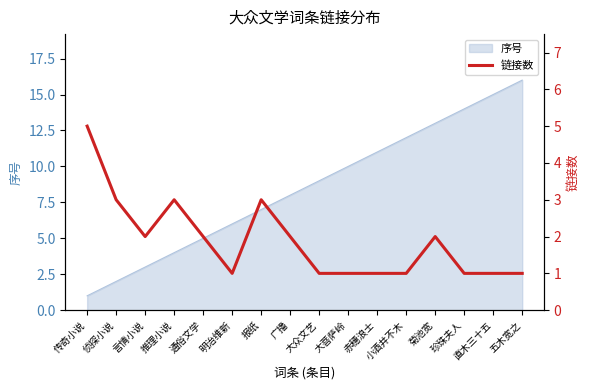

The chart shows a value of 5 at 传奇小说. True or false?

True